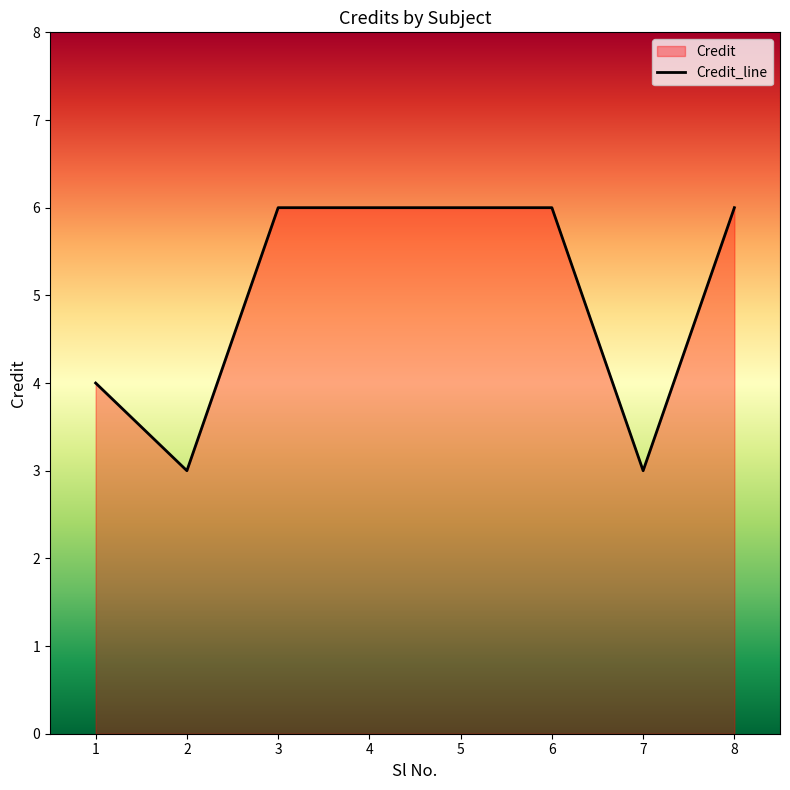

True or false: the data shows 3 at 2.

True